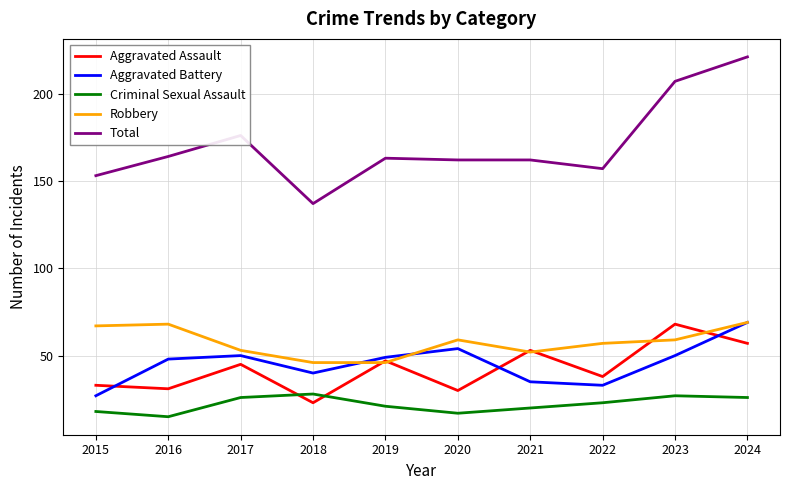

Which category has the highest value in the Aggravated Assault series?

2023